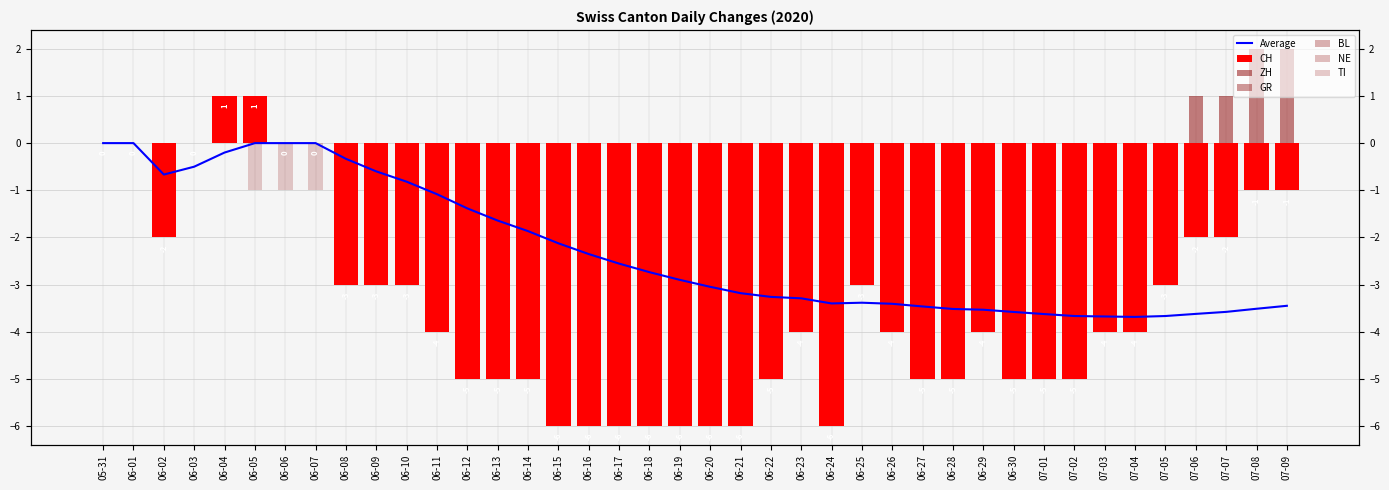

The CH series shows -6 at 06-15. True or false?

True